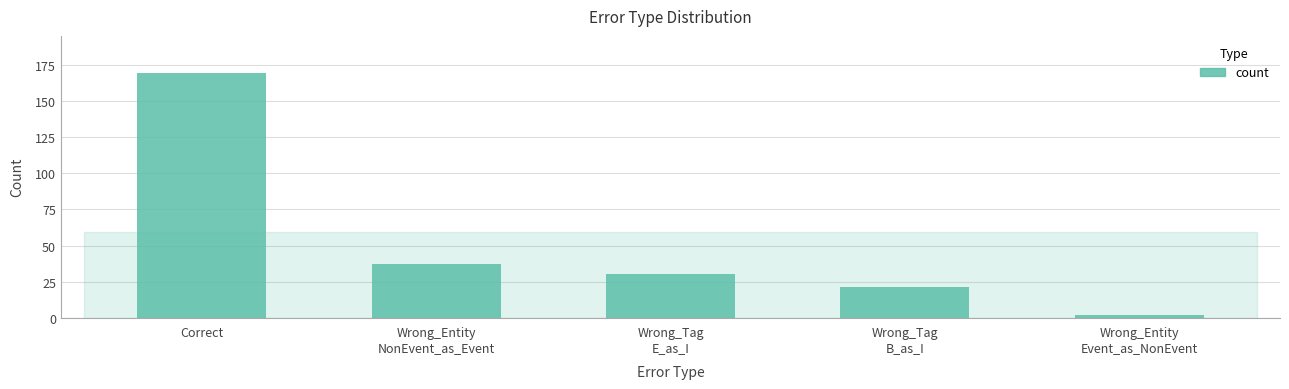

What is the label of the 4th bar from the right?

Wrong_Entity
NonEvent_as_Event